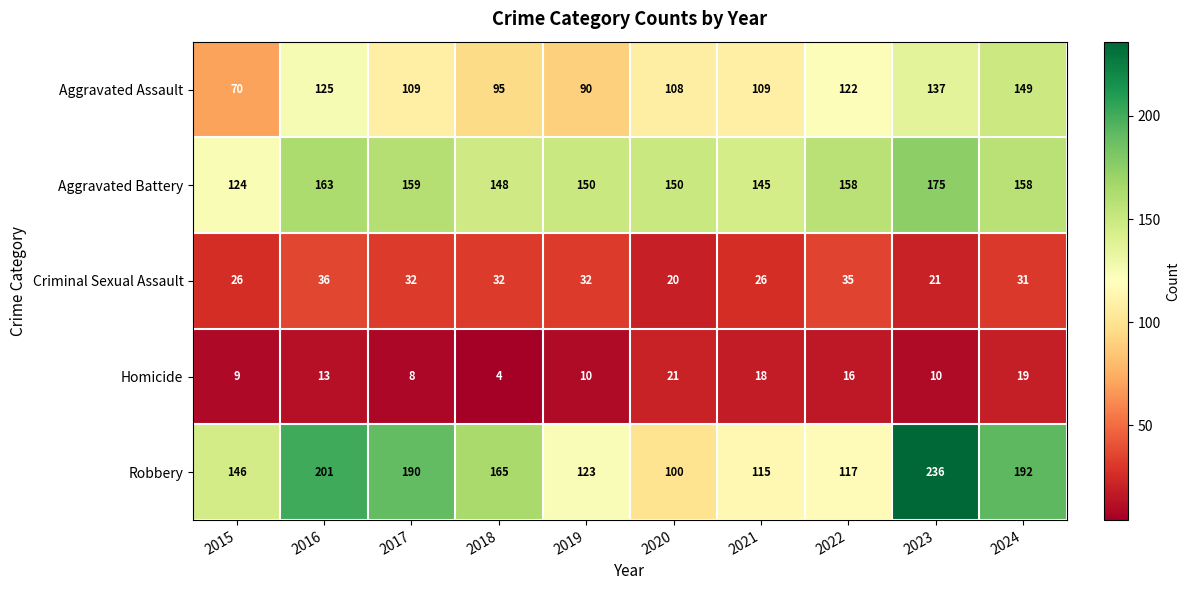

Is it true that Aggravated Assault equals 233 at 2023?

False